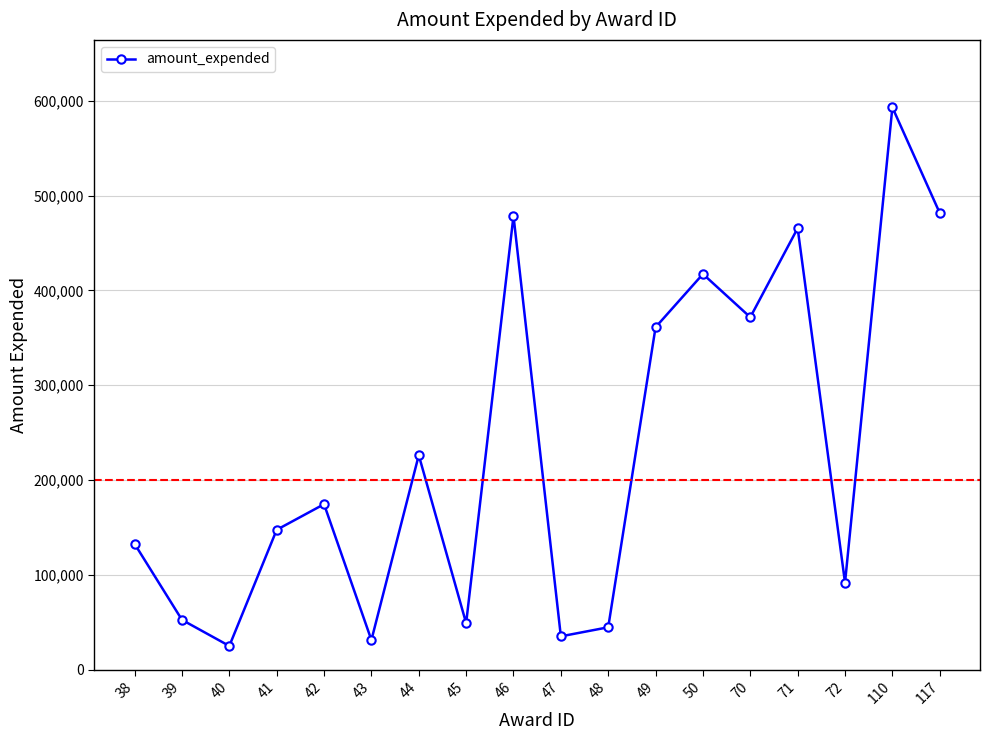

Read the value at 49, to the nearest 100.

361200